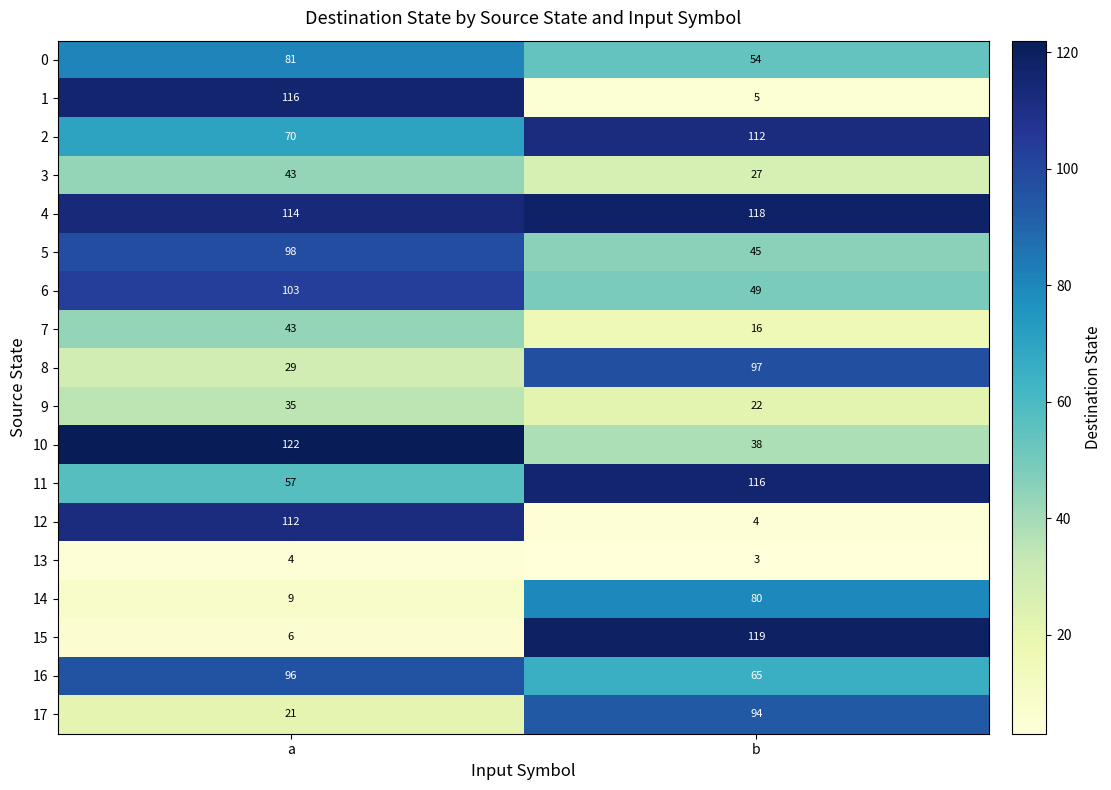

Is it true that 17 equals 21 at a?

True